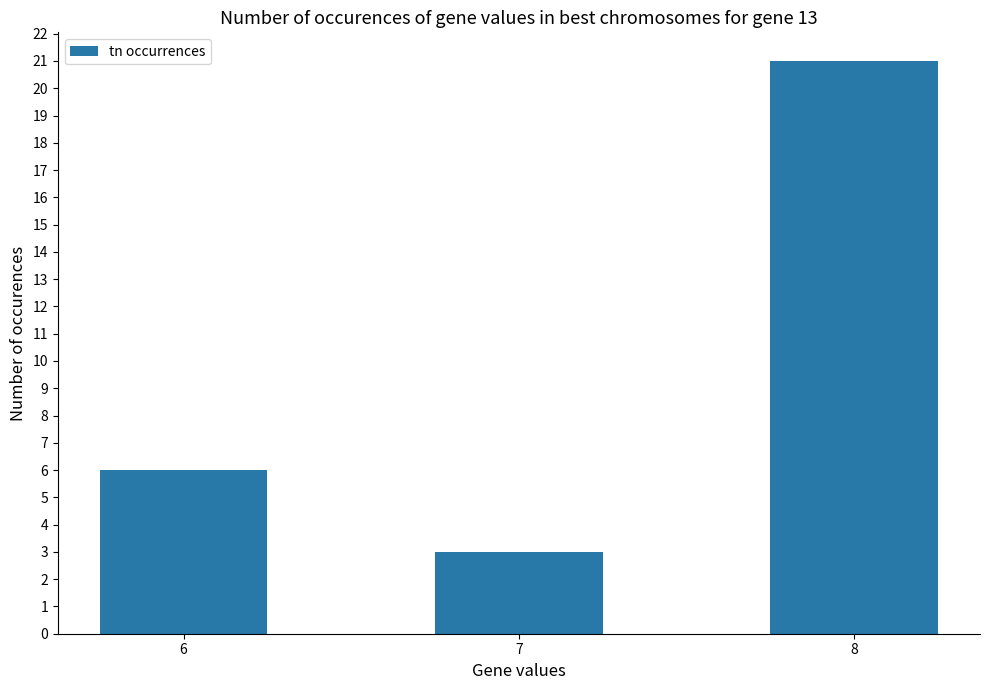

How many bars are there in total?

3